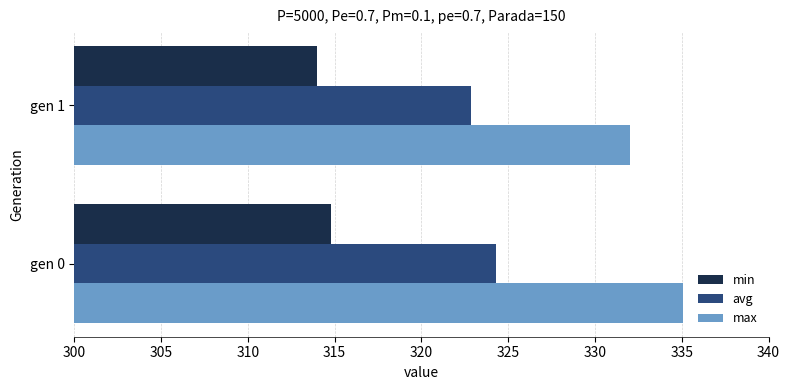

What is the difference between the maximum and minimum values in the min series?

0.8